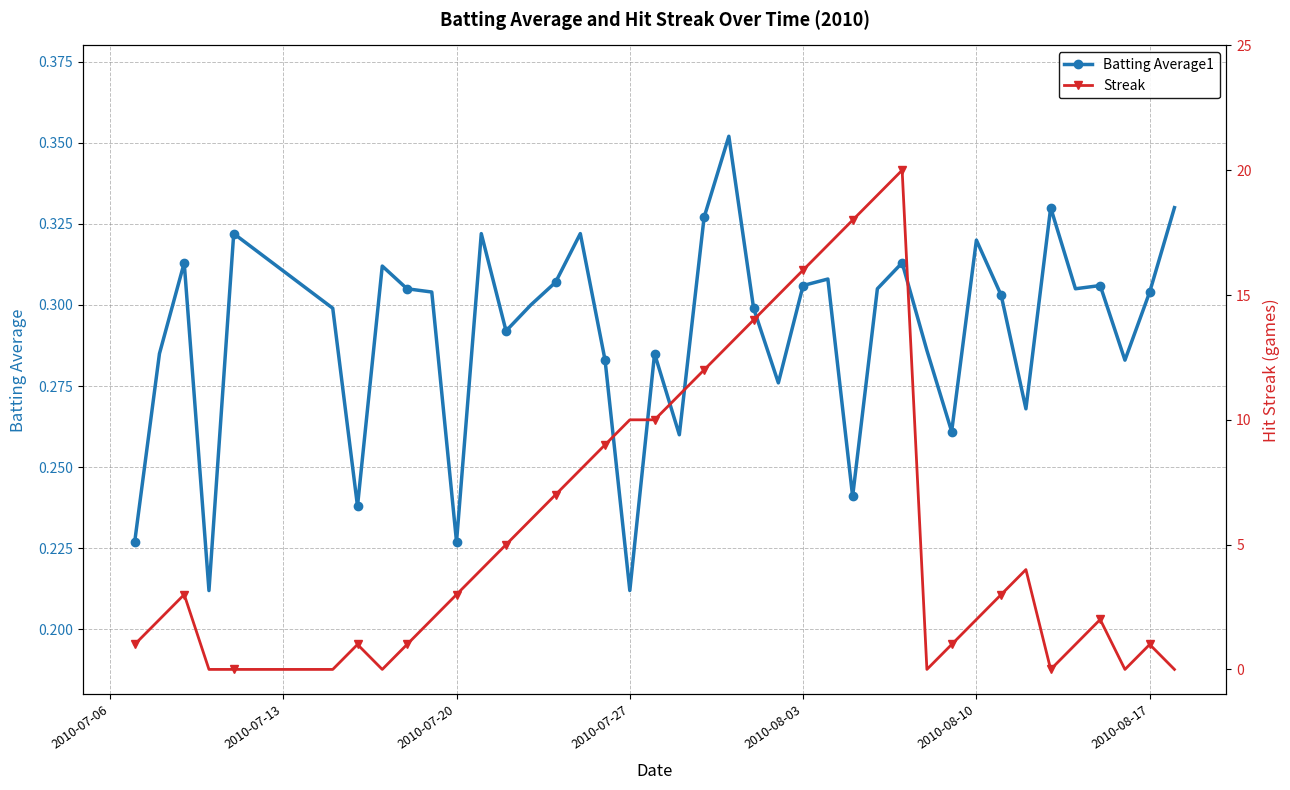

How many times do Batting Average1 and Streak cross each other?

11